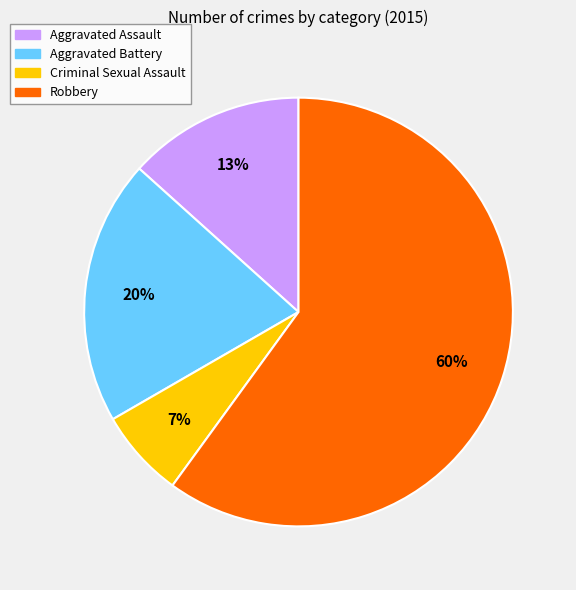

To the nearest percent, what is the average slice percentage?

25%